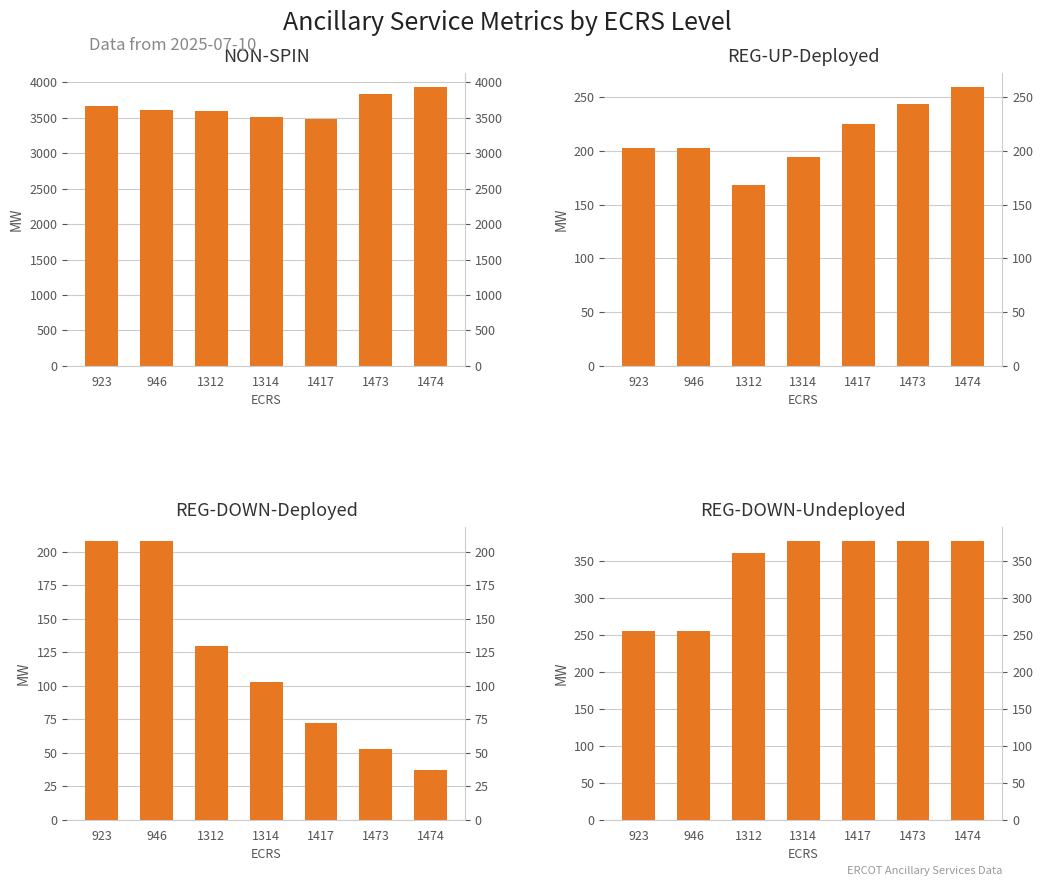

Reading right to left, what are all the values shown in this chart?

NON-SPIN: 1474=3935.8	1473=3841.5	1417=3483.0	1314=3509.0	1312=3598.5	946=3611.0	923=3661.7
REG-UP-Deployed: 1474=259.6	1473=243.7	1417=224.7	1314=194.0	1312=168.0	946=203.0	923=203.0
REG-DOWN-Deployed: 1474=37.4	1473=53.3	1417=72.3	1314=103.0	1312=130.0	946=208.0	923=208.0
REG-DOWN-Undeployed: 1474=377.0	1473=377.0	1417=377.0	1314=377.0	1312=360.5	946=255.0	923=255.0